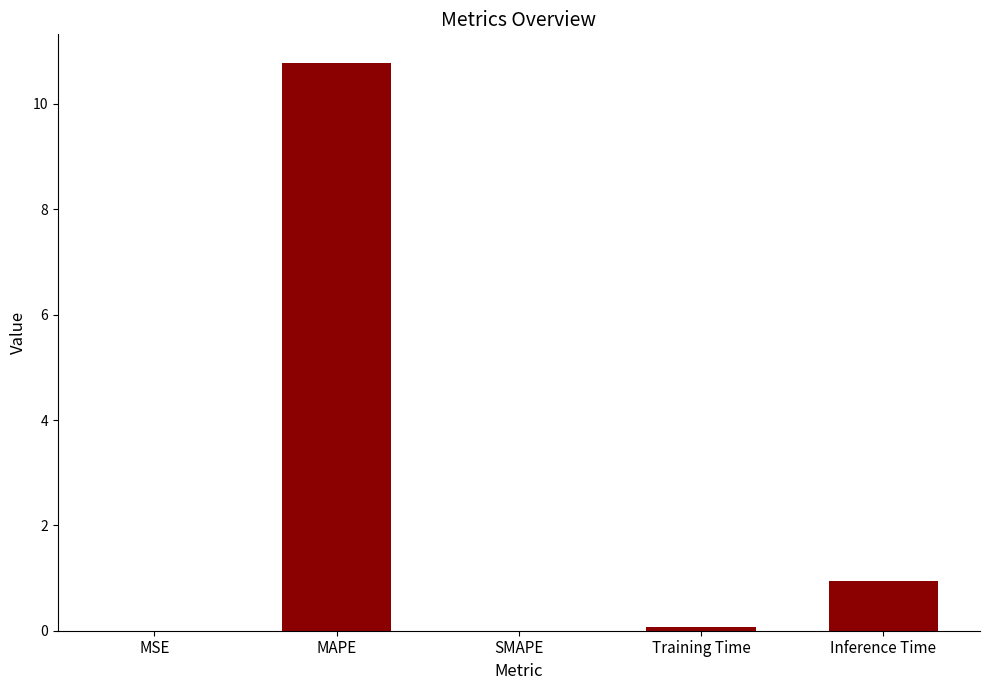

At which category does the chart reach its peak across all series?

MAPE